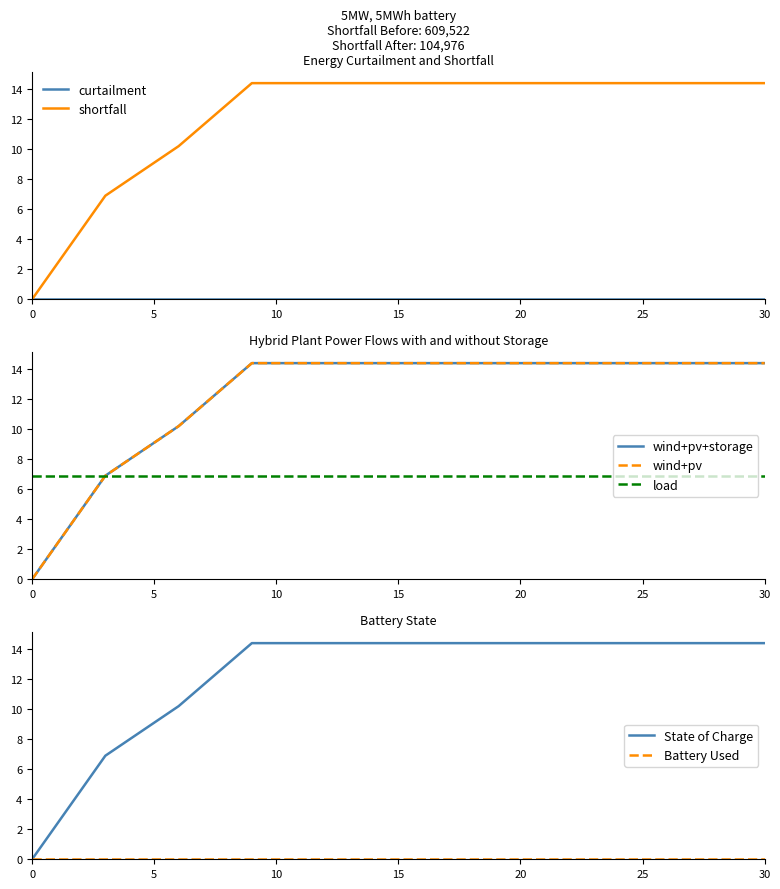

Reading left to right, transcribe all the data shown in this chart.

0=0.0	3=6.9	6=10.2	9=14.4	12=14.4	15=14.4	18=14.4	21=14.4	24=14.4	27=14.4	30=14.4